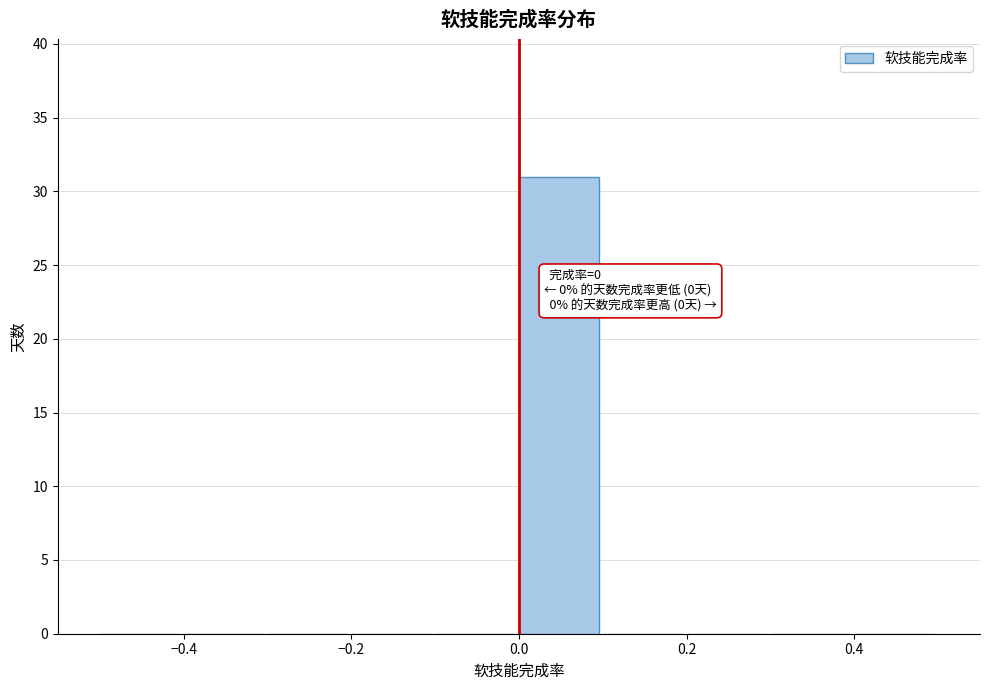

Over which range of the x-axis is the bar tallest?

0.0 to 0.1